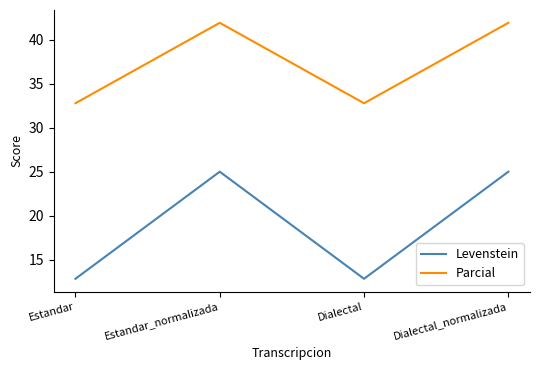

Which series has the widest spread of values?

Levenstein